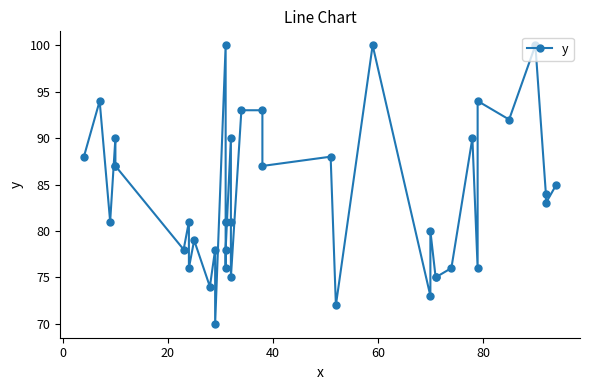

At which category does the chart reach its minimum across all series?

12